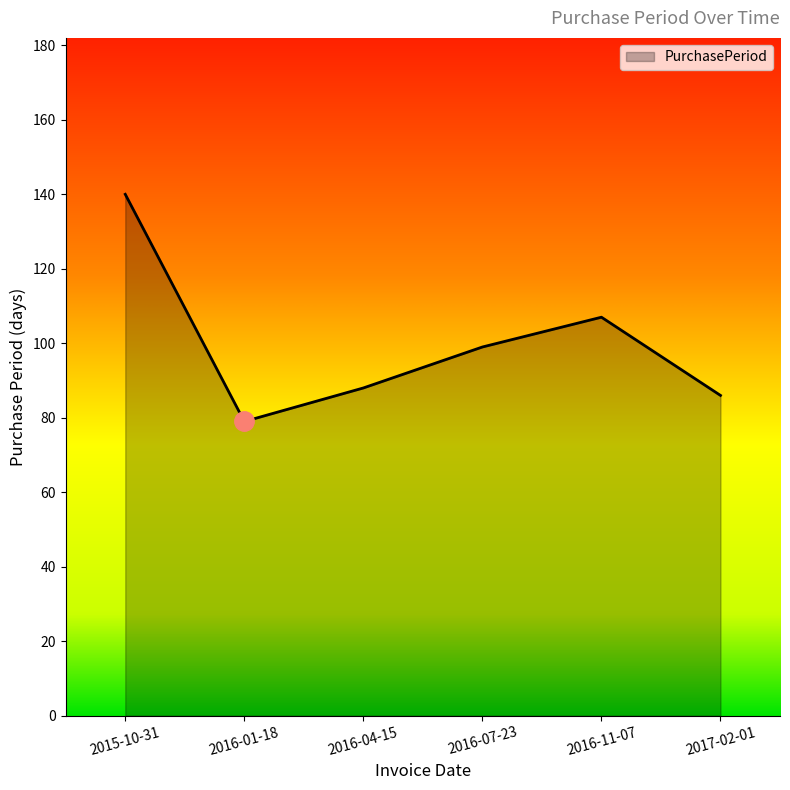

What is the minimum value shown in the chart?

79